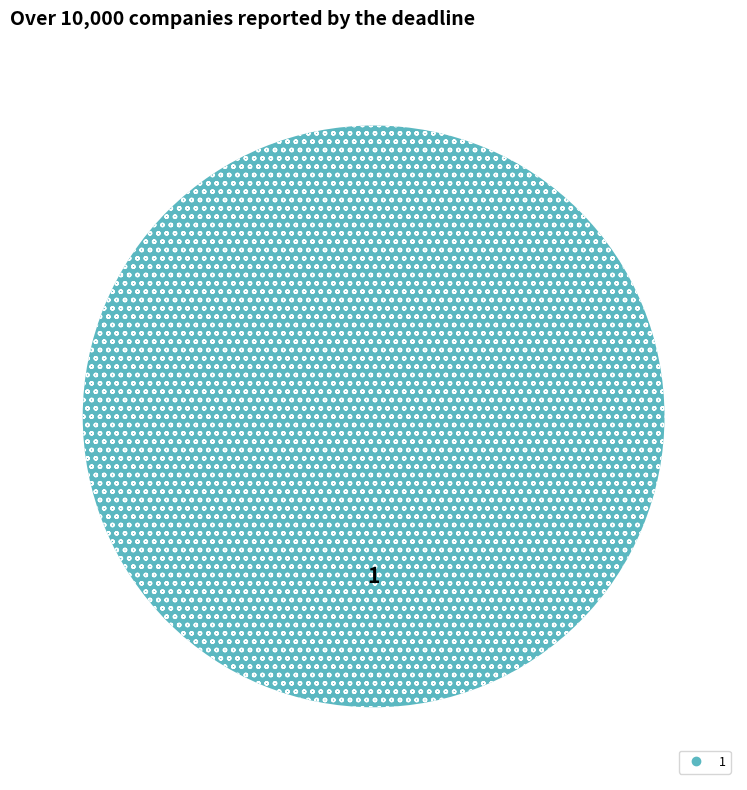

Is there a majority slice in this chart?

Yes